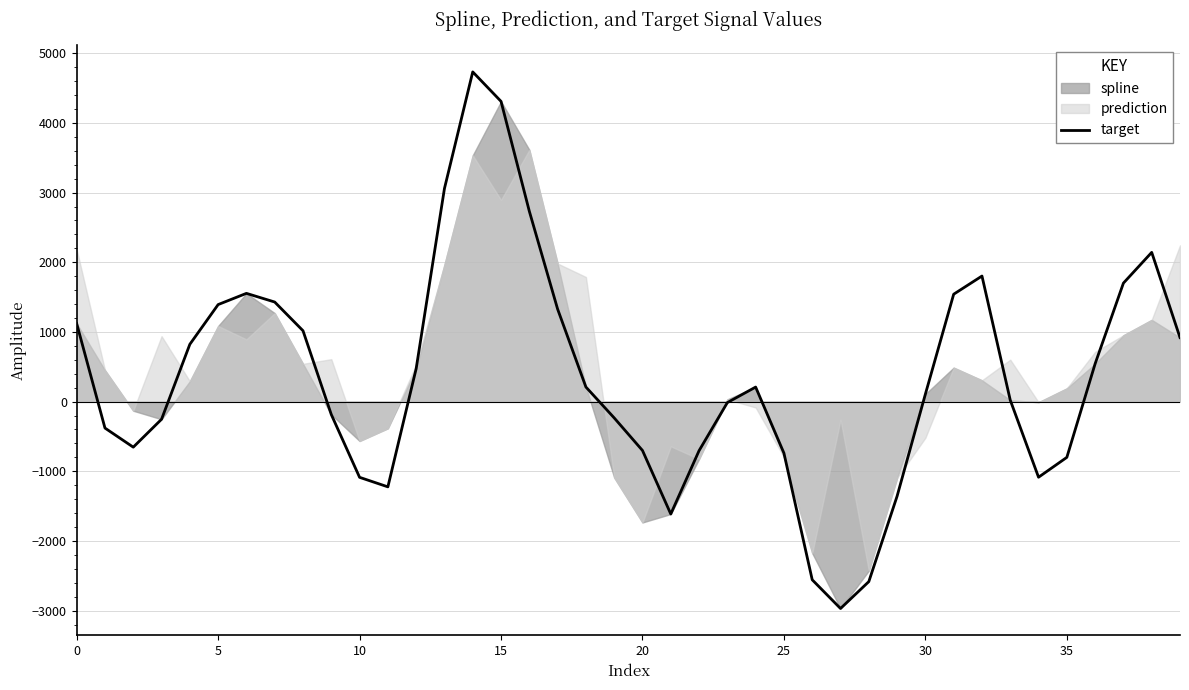

How many categories are shown in the chart?

40